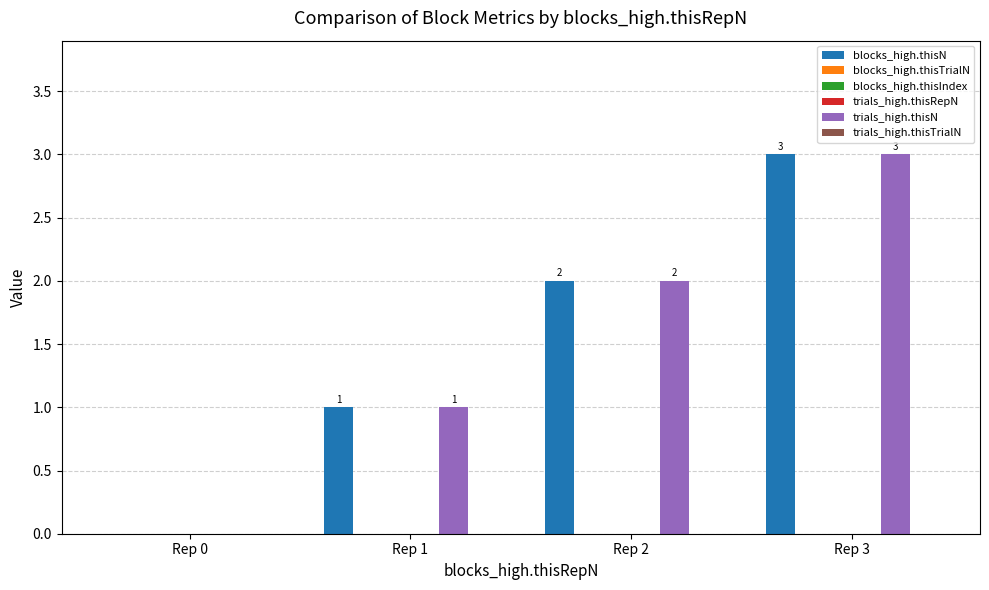

Which series has the widest spread of values?

blocks_high.thisN